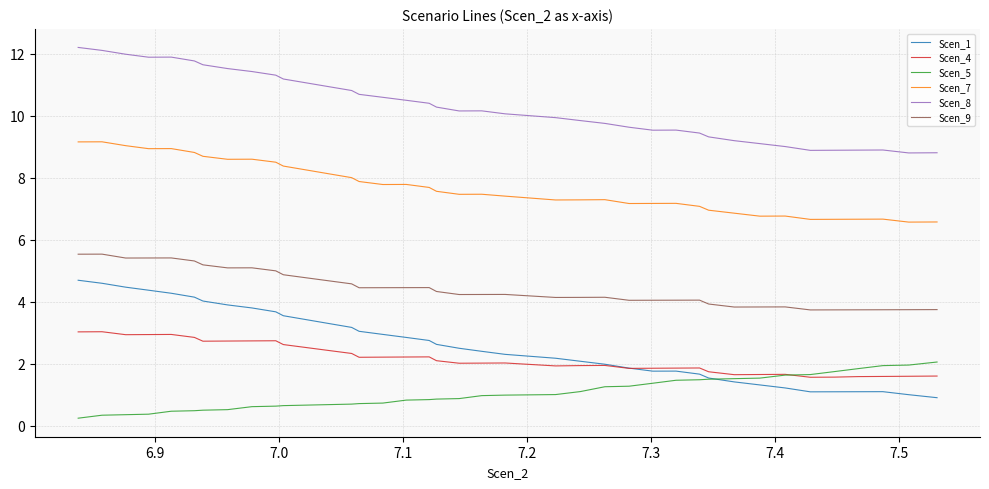

True or false: Scen_8 and Scen_1 cross at least once.

False